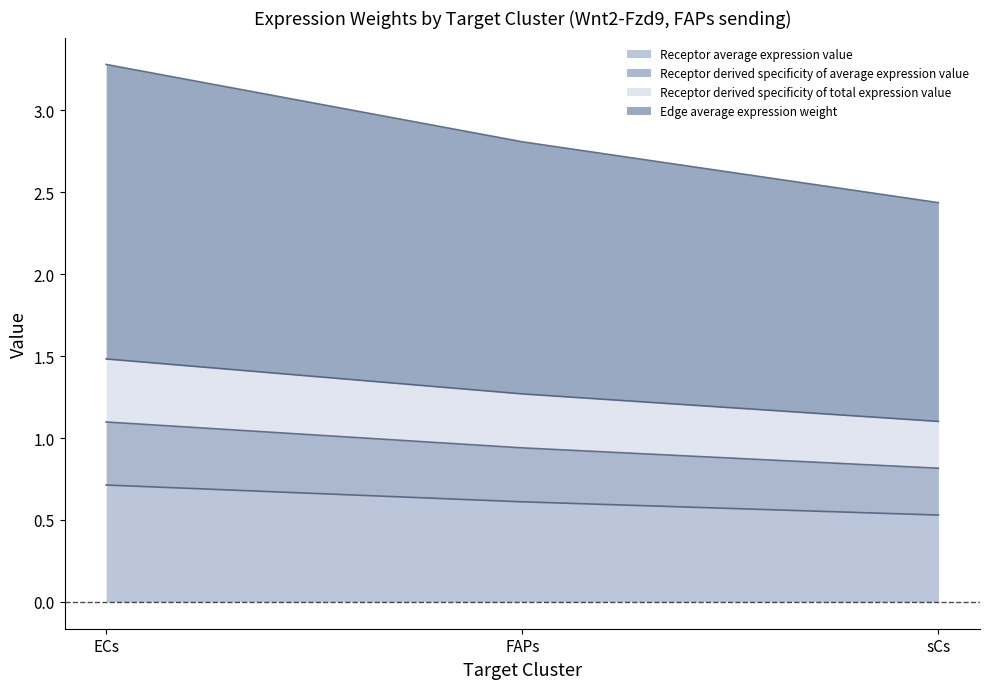

What is the average value of the Receptor derived specificity of average expression value series?

1.0